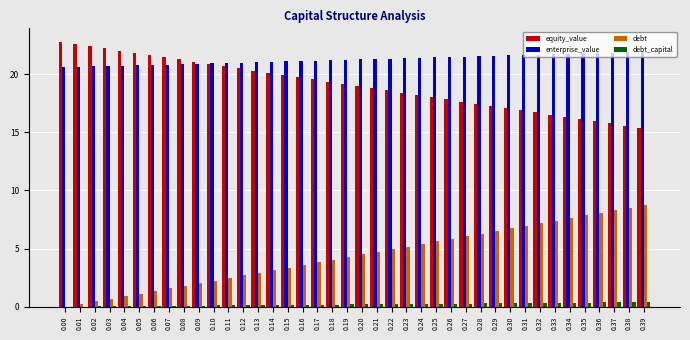

True or false: equity_value has a value of 4.2 at 0.34.

False